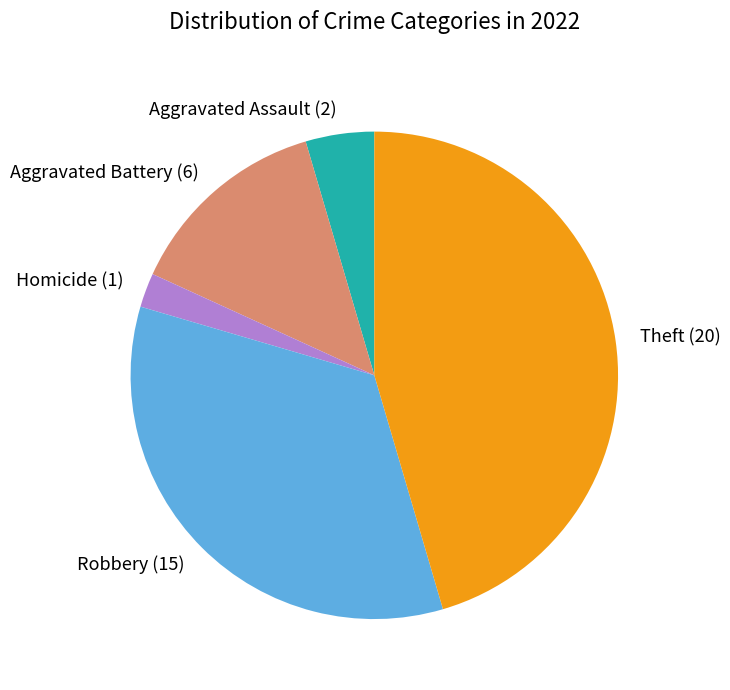

Approximately how many times larger is the value at Theft (20) compared to Robbery (15)?

1.3